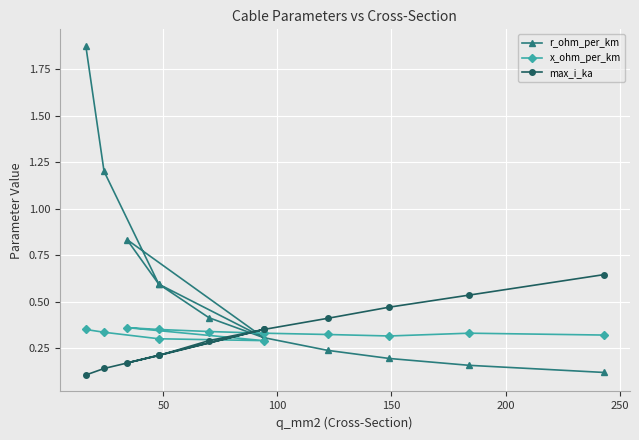

What value does the x_ohm_per_km series have at 250?

0.3